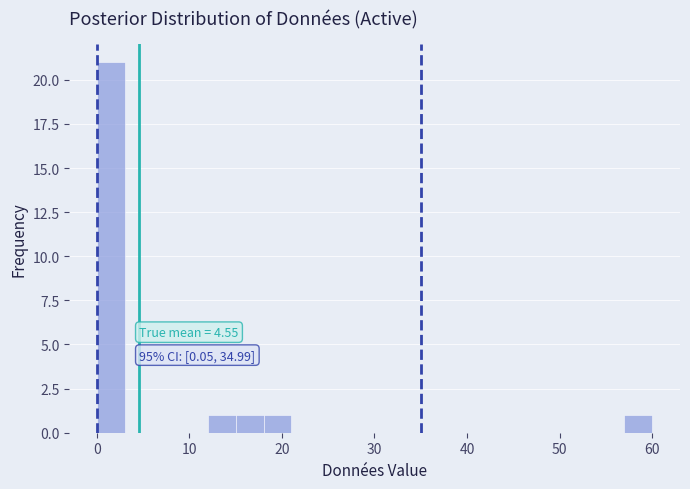

Around what value on the x-axis is the tallest bar? Give the approximate position of its centre, as read against the axis.

2